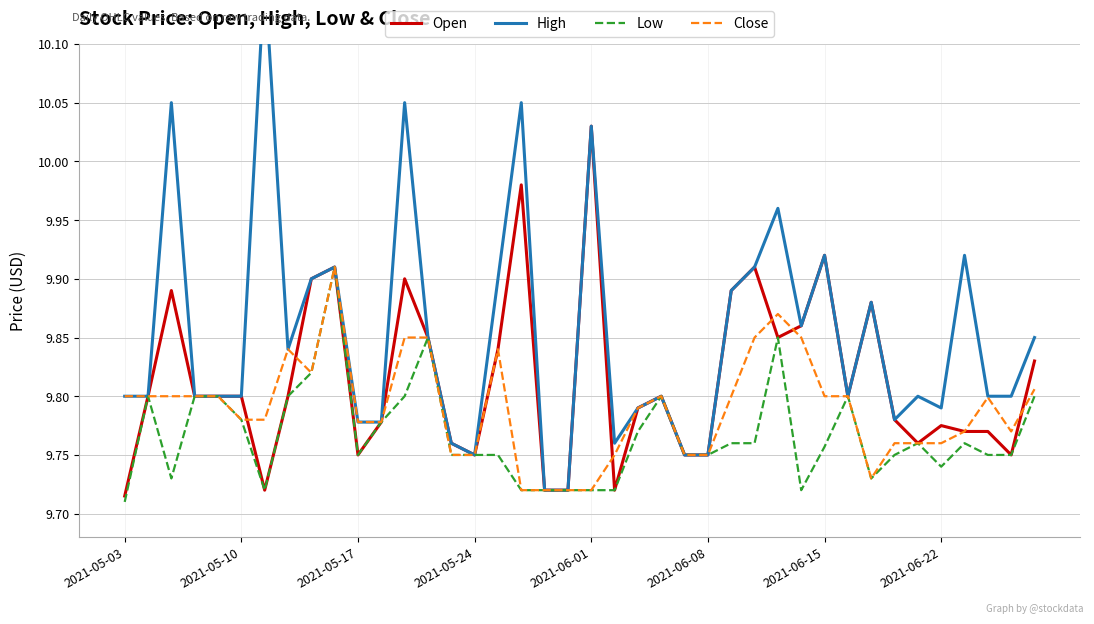

True or false: Low and Open cross at least once.

False